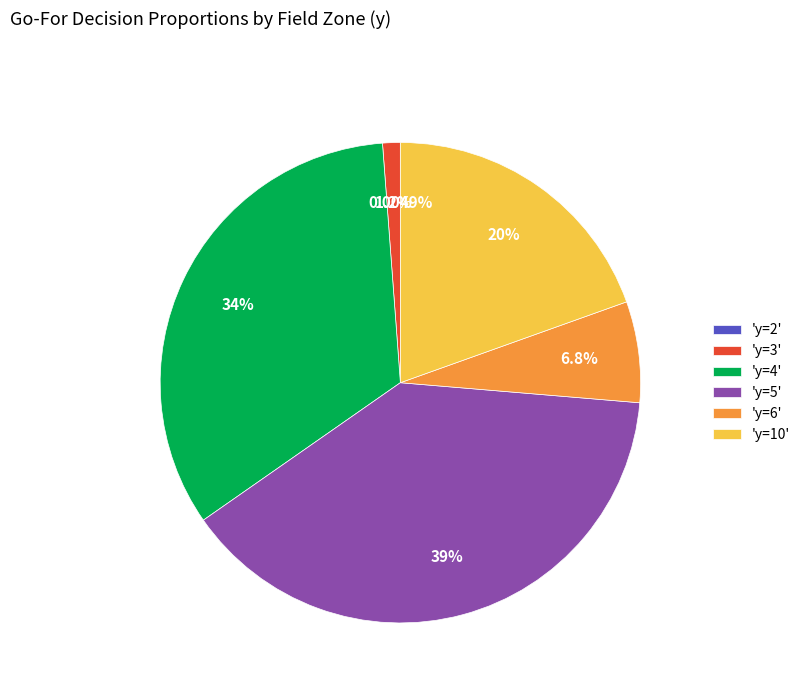

What is the ratio of the value at 'y=4' to the value at 'y=5'?

0.9